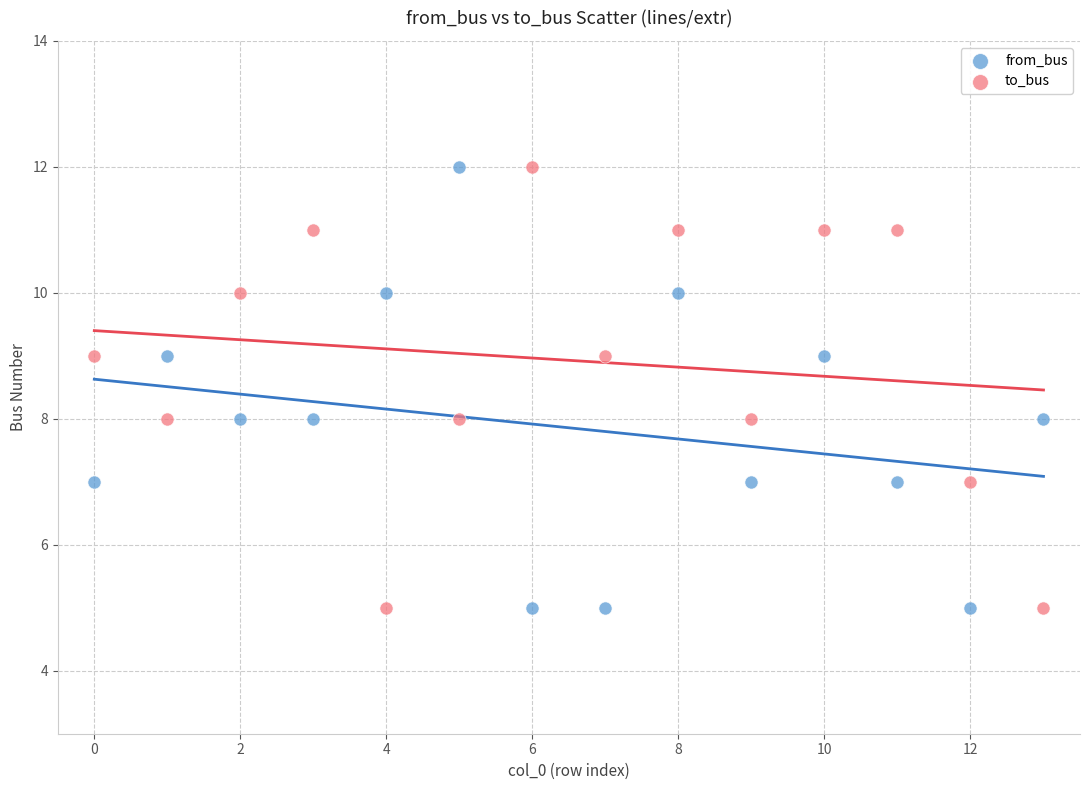

Across all data points, what is the range of Y values (max minus min)?

7